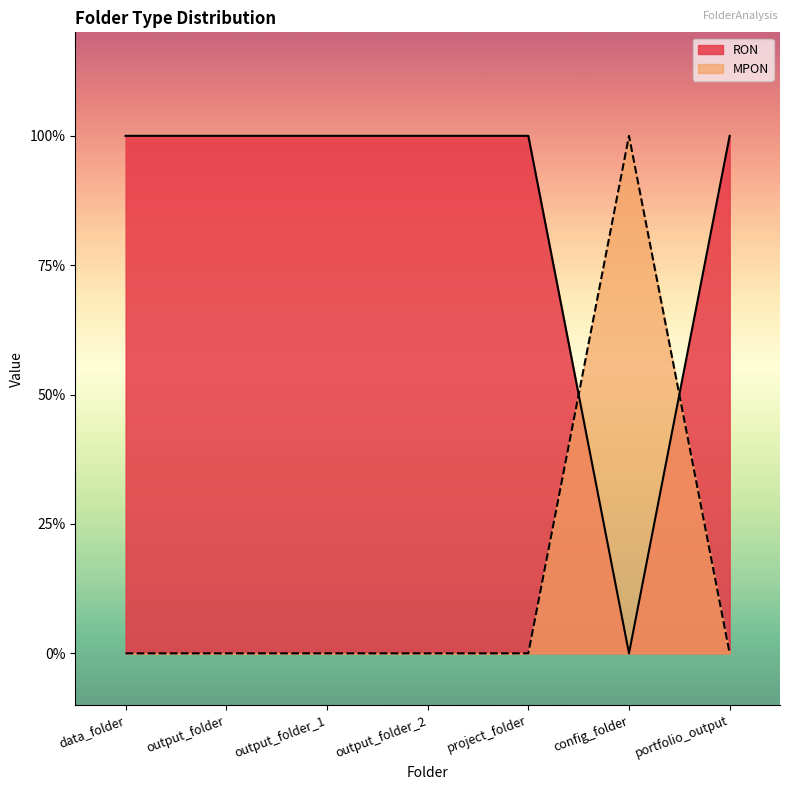

After their last crossing, which series has the higher values: RON or MPON?

RON